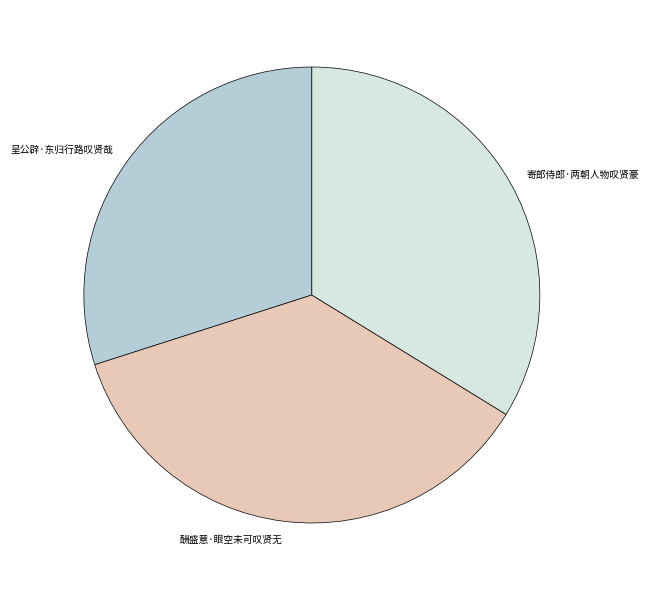

Is the sum of 呈公辟·东归行路叹贤哉 and 酬盛意·眼空未可叹贤无 greater than half?

Yes